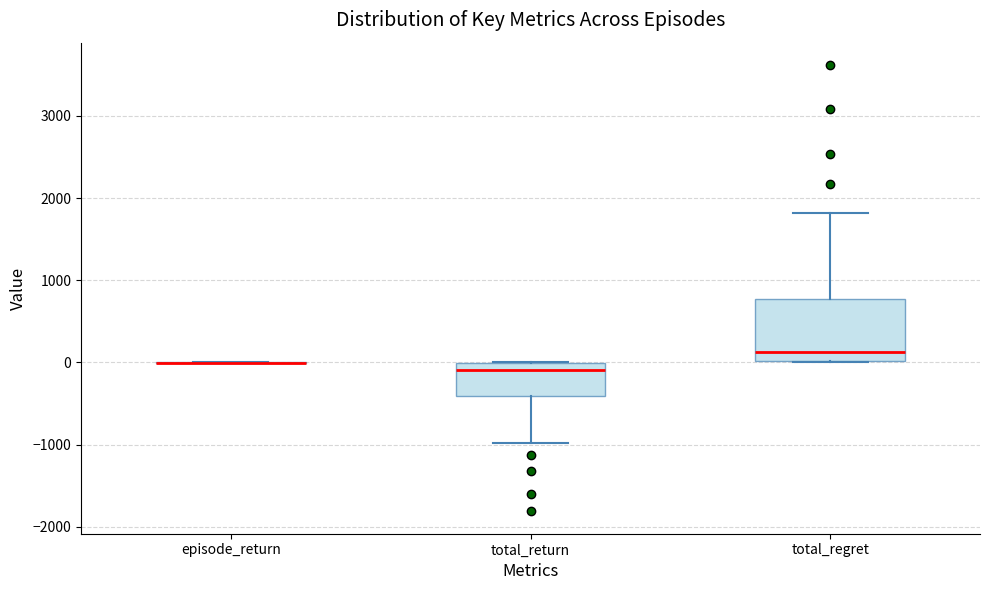

Reading left to right, read every box against the y-axis: the position of its median line, the range the box covers, and the ends of its whiskers. The values are not printed on the chart, so give them approximately, as read against the axis.

episode_return: box collapsed to a line at 0, whiskers 0 to 0
total_return: median -100, box -400 to 0, whiskers -1000 to 0
total_regret: median 100, box 0 to 800, whiskers 0 to 1800